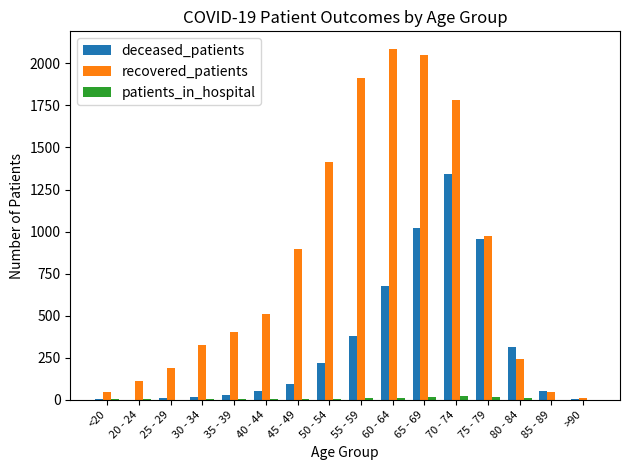

What is the sum of all recovered_patients values?

13008